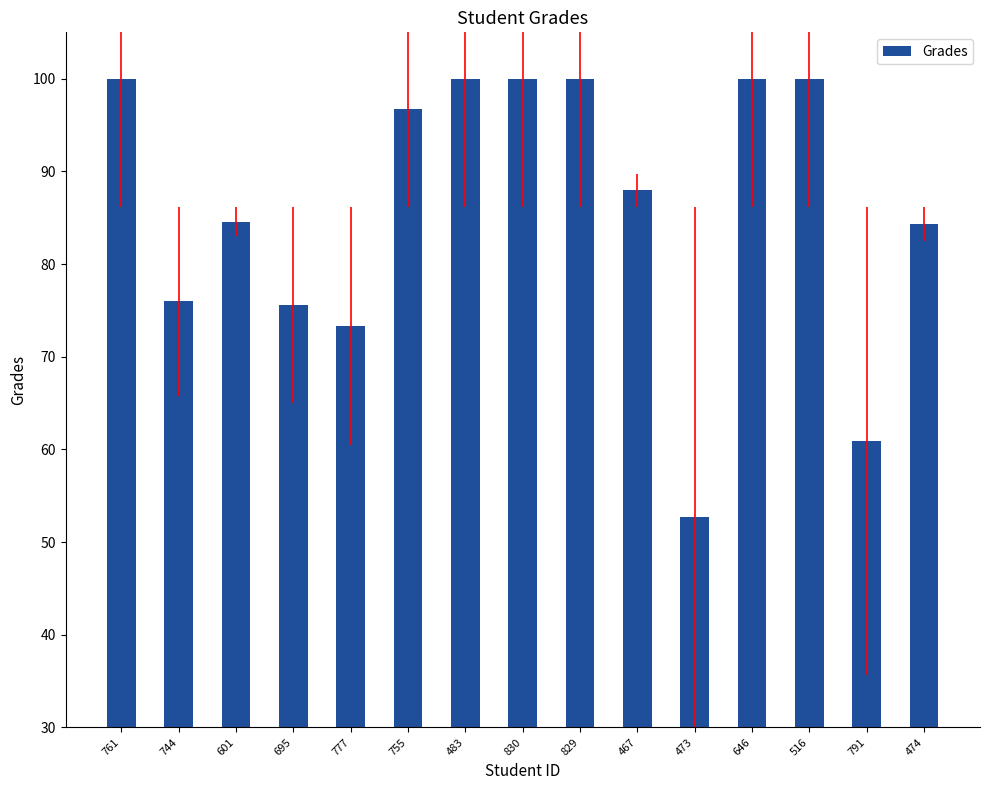

True or false: the data shows 73.3 at 777.

True